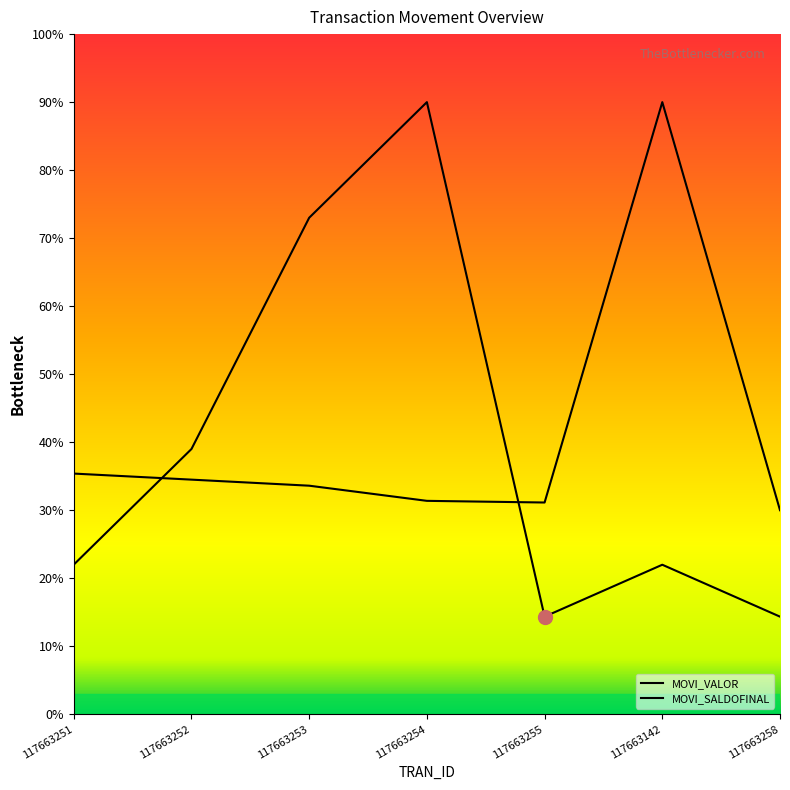

How many interior local valleys does the MOVI_SALDOFINAL series have?

1